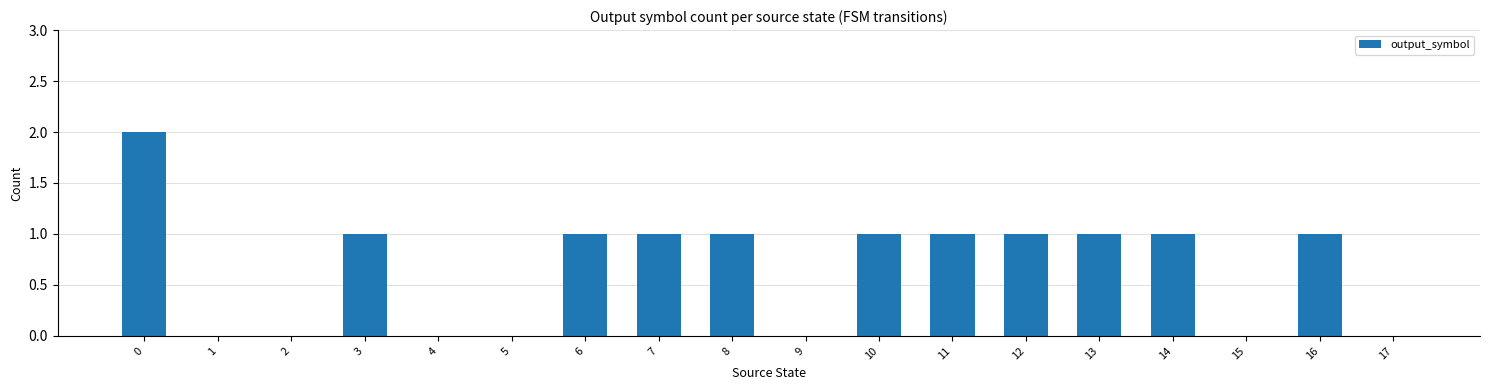

How many values are between 0 and 1?

17